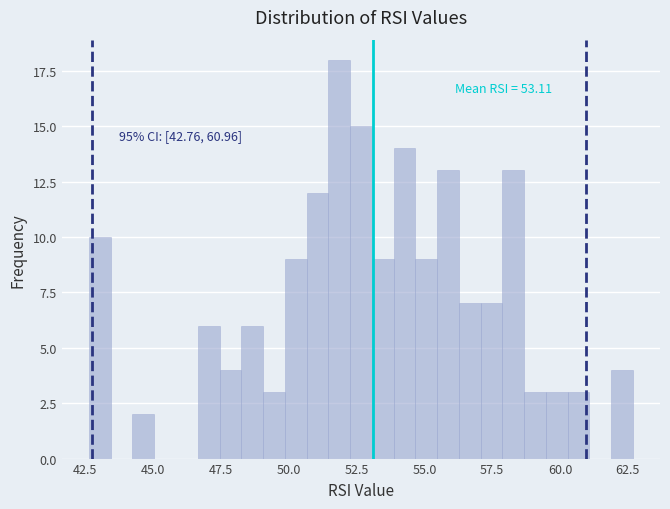

Read against the x-axis, roughly where is the centre of the tallest bar?

52.0